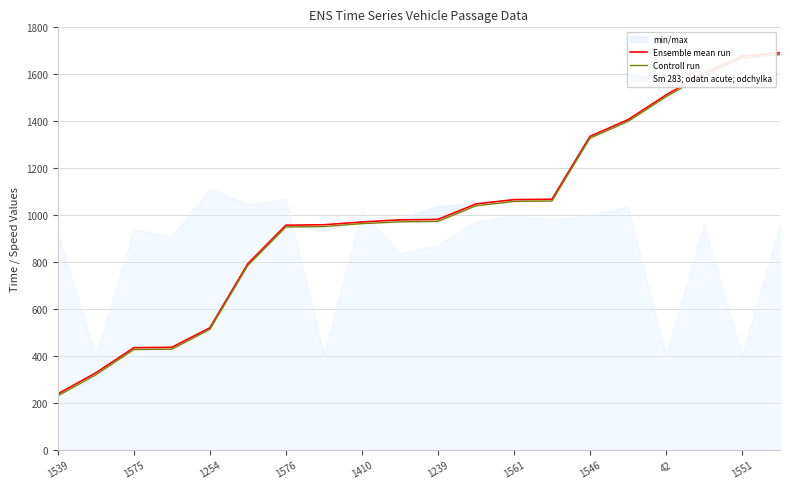

Rank the series at 1551 from lowest to highest value.

Controll run, Ensemble mean run